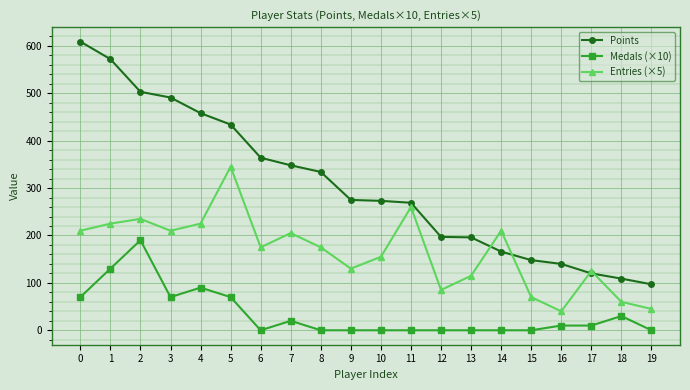

How many data points does each series have?

20